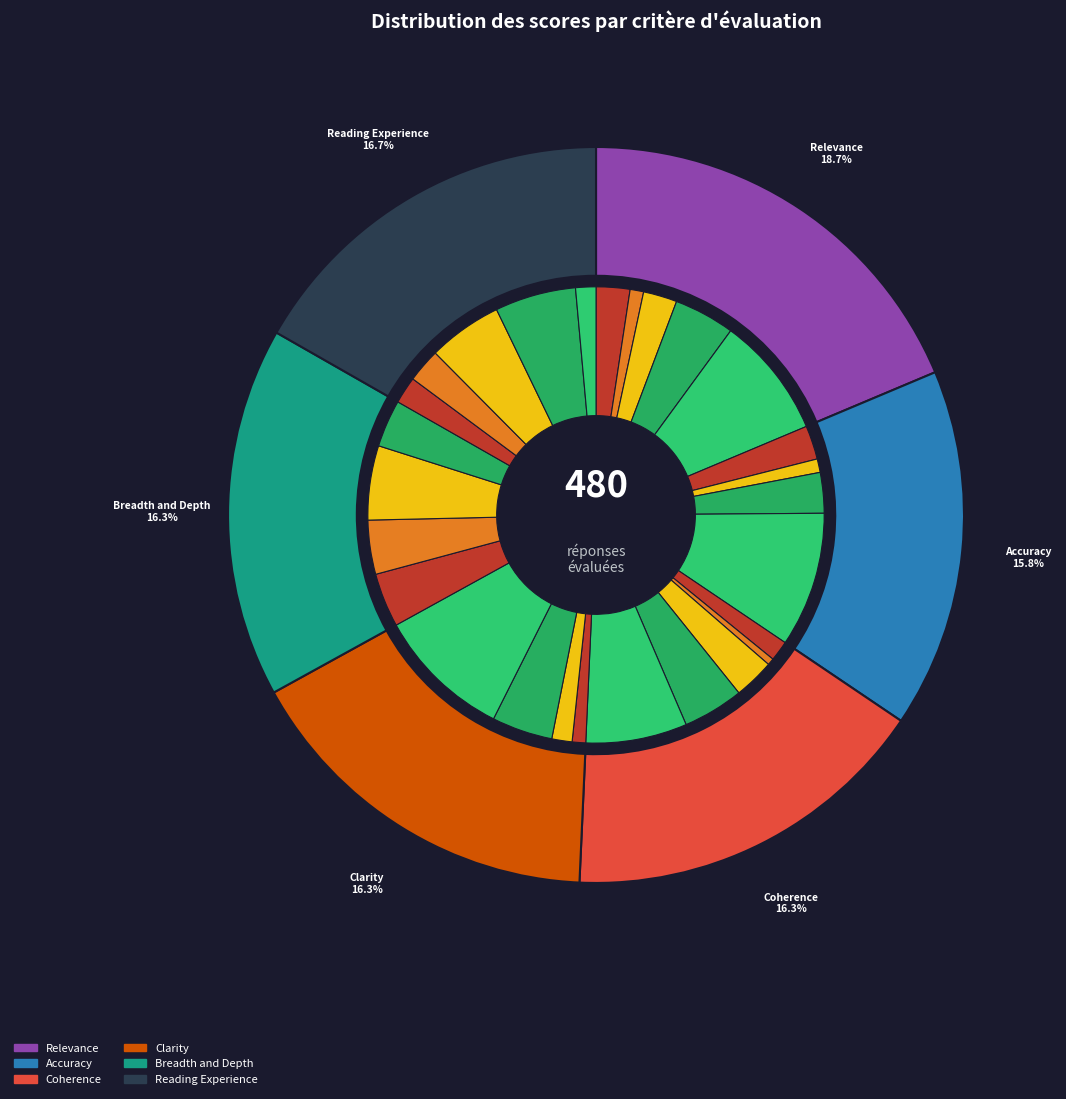

Is there any slice that represents more than half of the pie?

No